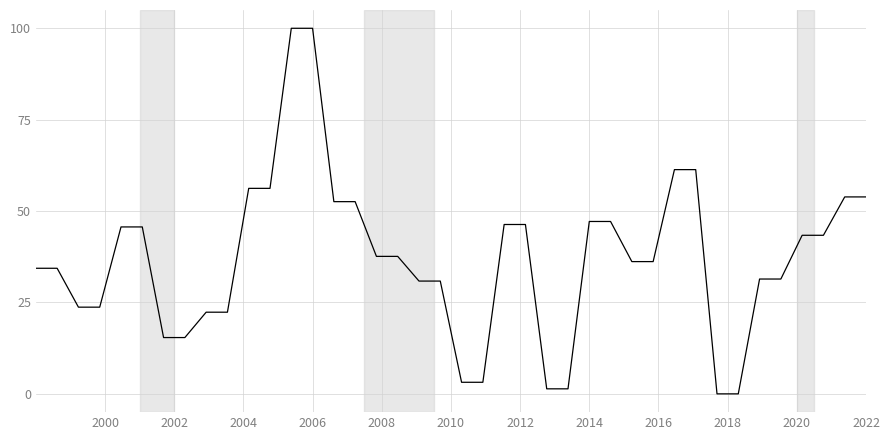

Count the number of categories in the chart.

40